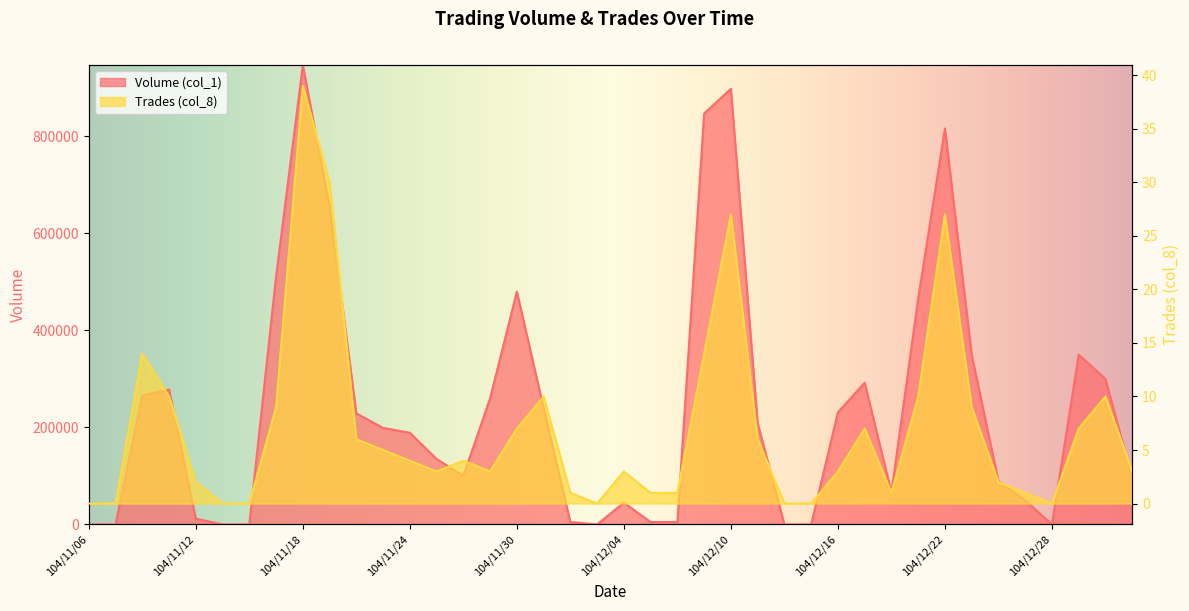

Which series has the widest spread of values?

Volume (col_1)